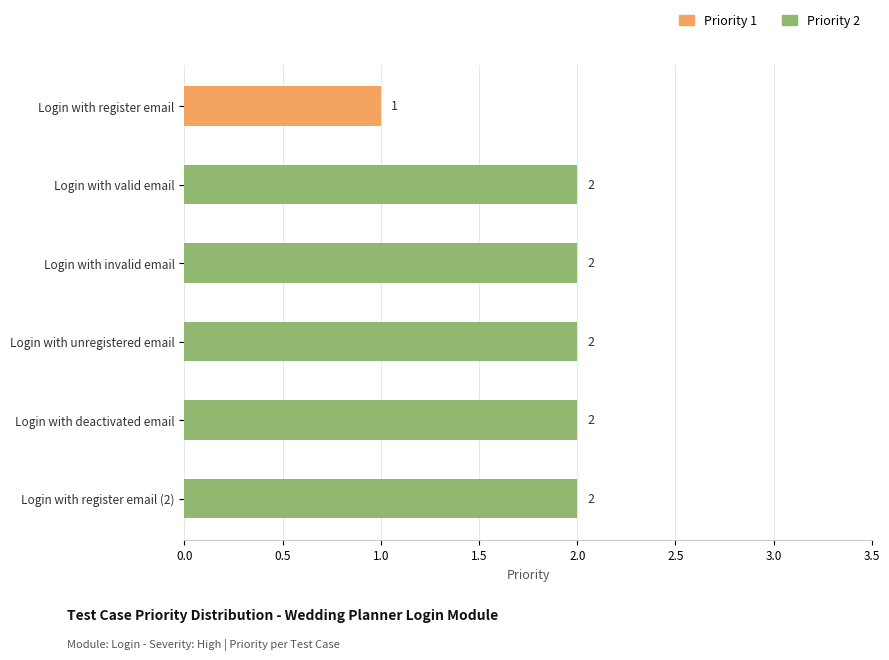

How many data points are less than 2?

1